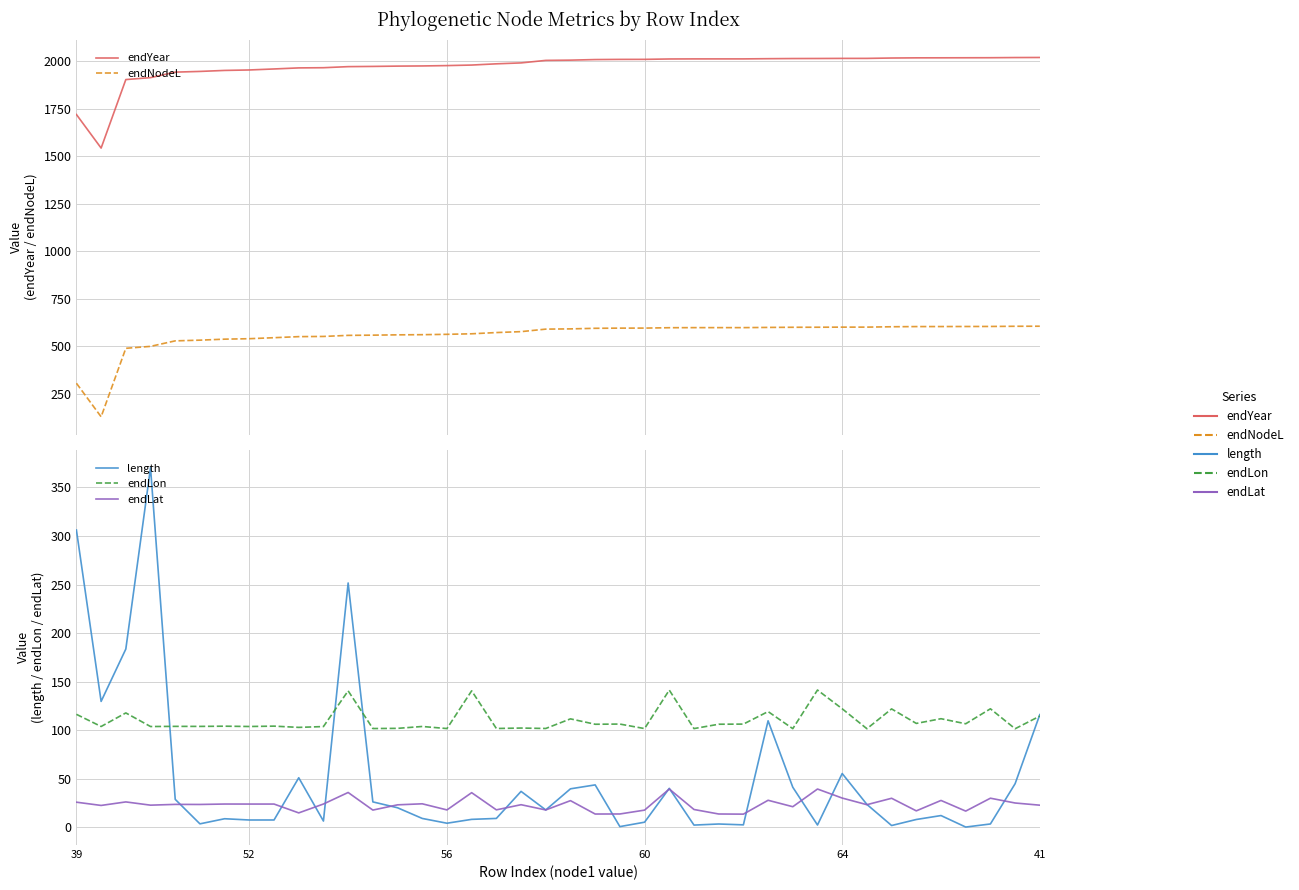

What are all the series names shown in the legend?

endYear, endNodeL, length, endLon, endLat